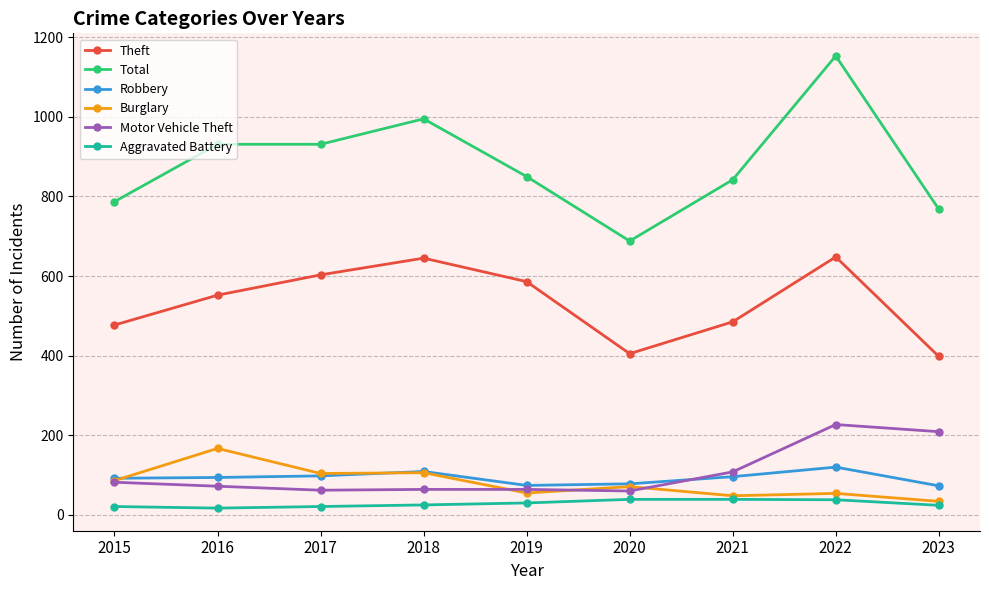

The Robbery series shows 114 at 2023. True or false?

False